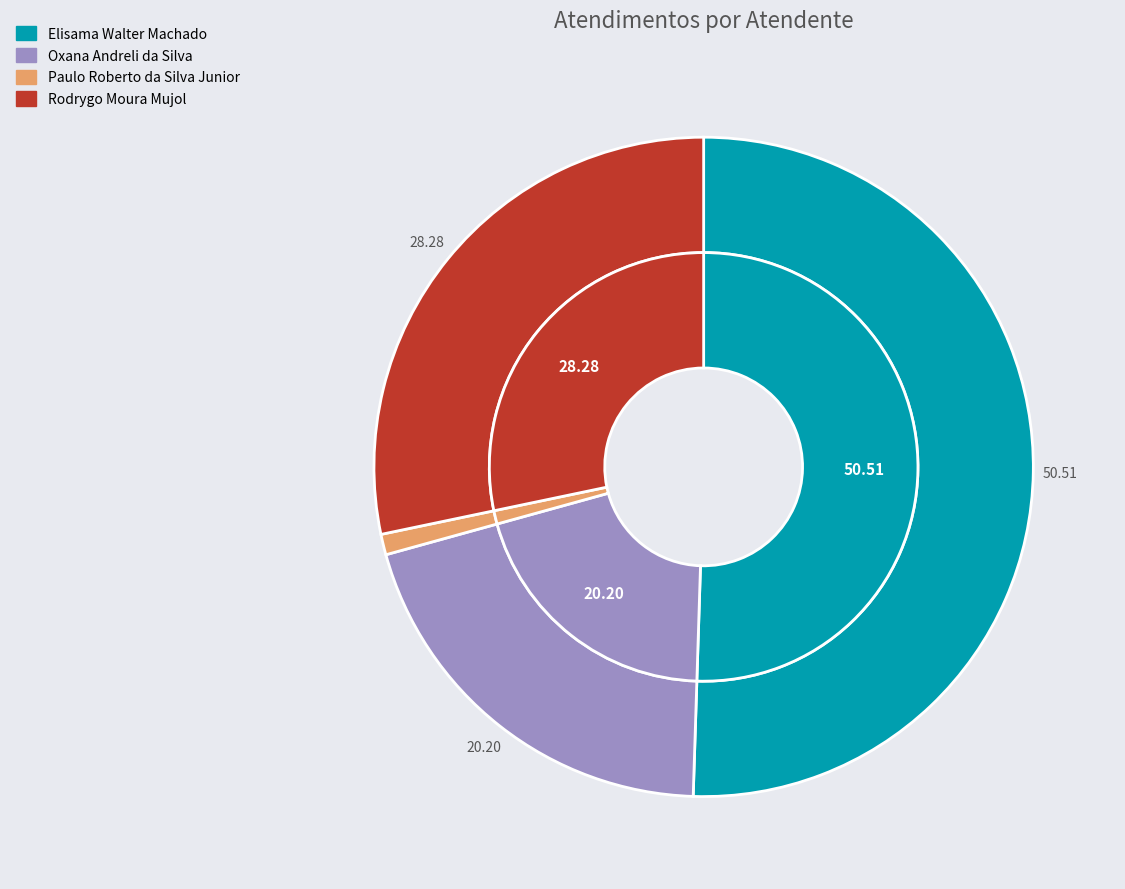

Is it true that Rodrygo Moura Mujol is 38% of the pie?

False